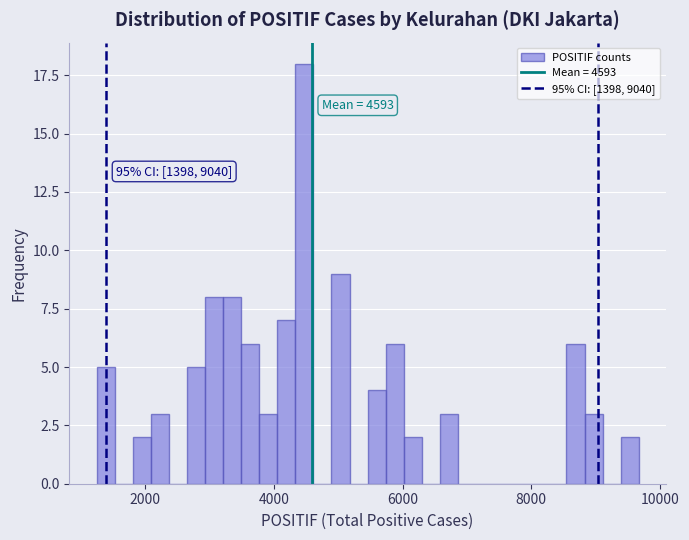

Read against the x-axis, roughly where is the centre of the tallest bar?

4400